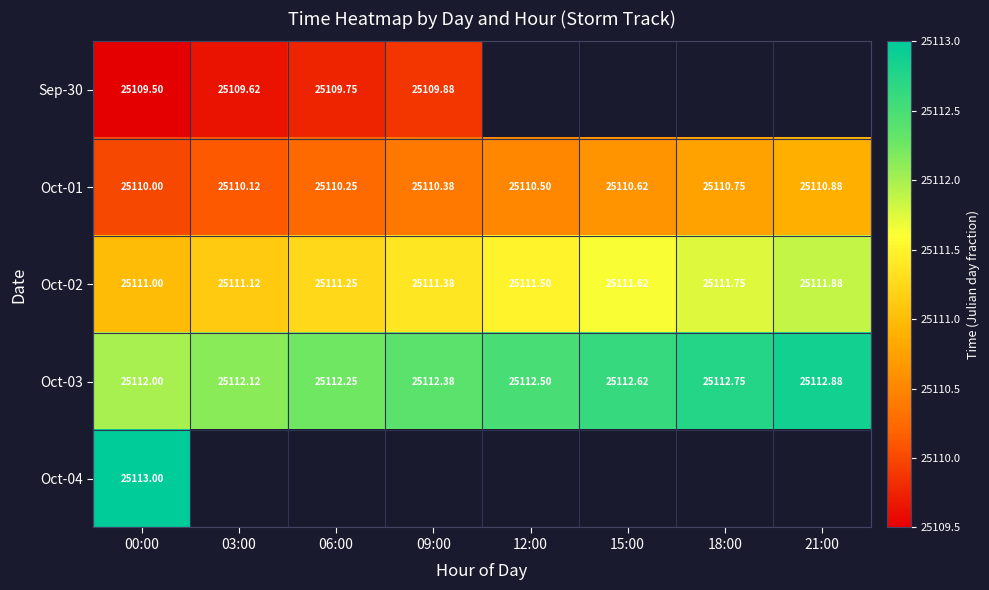

How many data points in Oct-02 are above 25111?

7